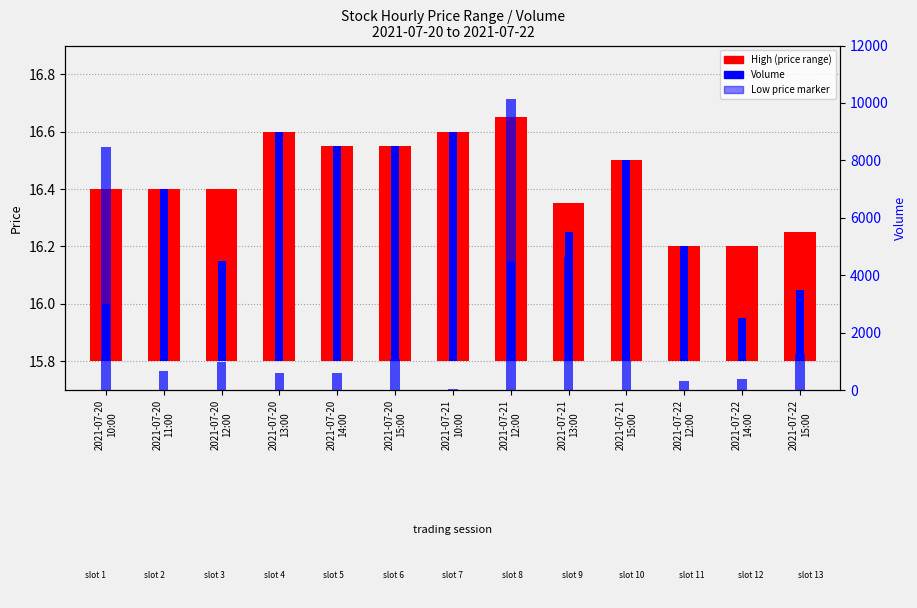

True or false: Low has a value of 0.5 at 2021-07-20
12:00.

False